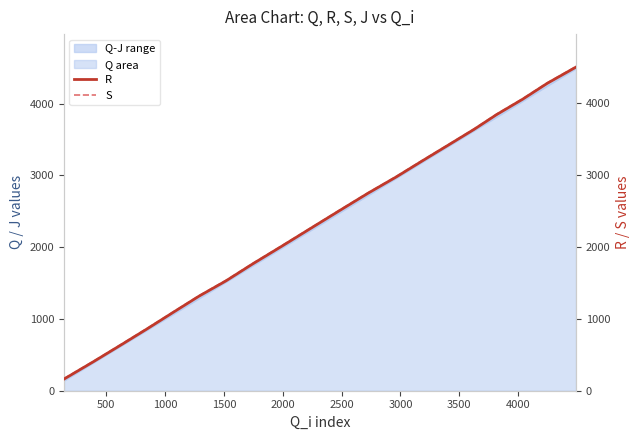

What is the lowest value of the Q area series?

142